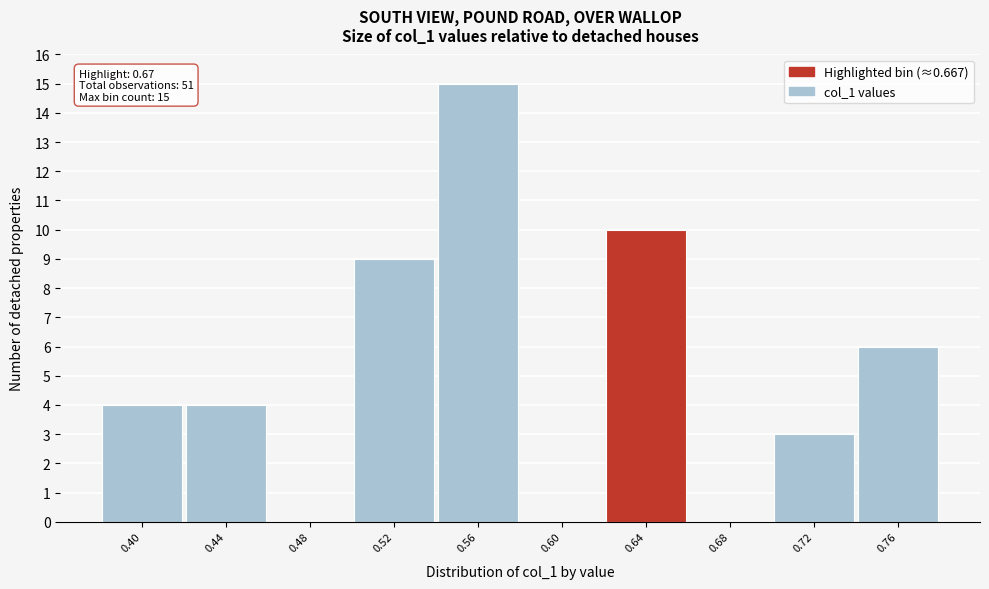

Reading left to right, extract all data points from this chart.

0.40=4	0.44=4	0.48=0	0.52=9	0.56=15	0.60=0	0.64=10	0.68=0	0.72=3	0.76=6